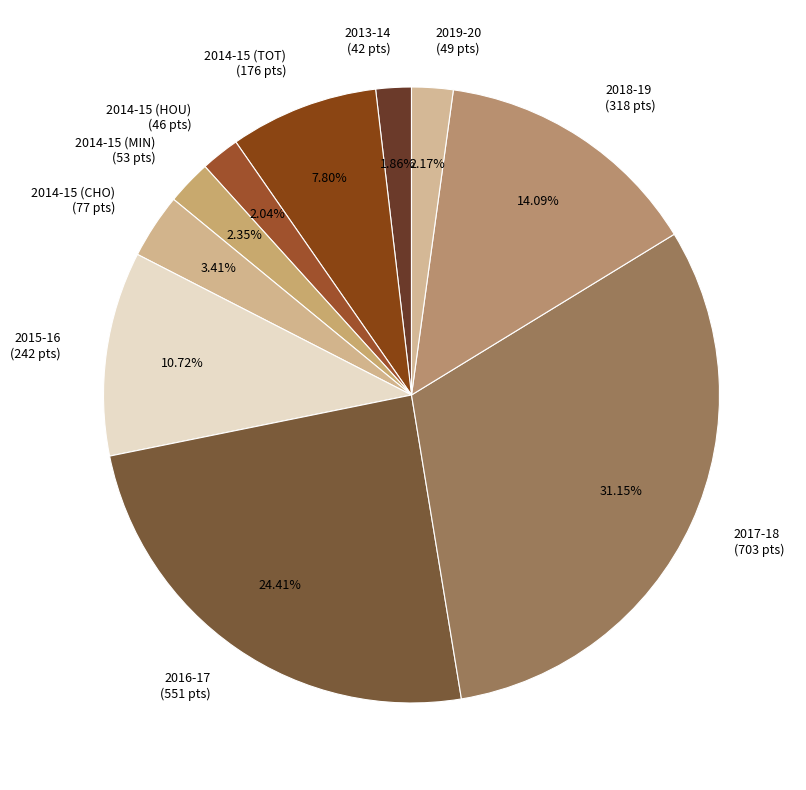

Which has a higher value, 2014-15 (CHO) (77 pts) or 2017-18 (703 pts)?

2017-18 (703 pts)